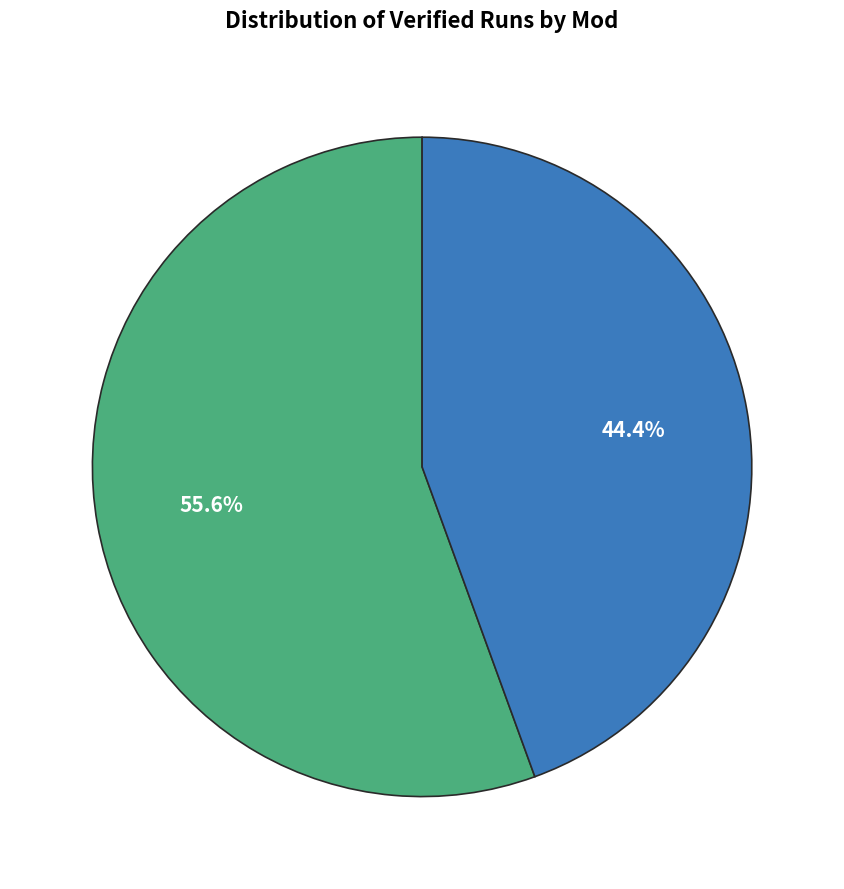

Is there any slice that represents more than half of the pie?

Yes